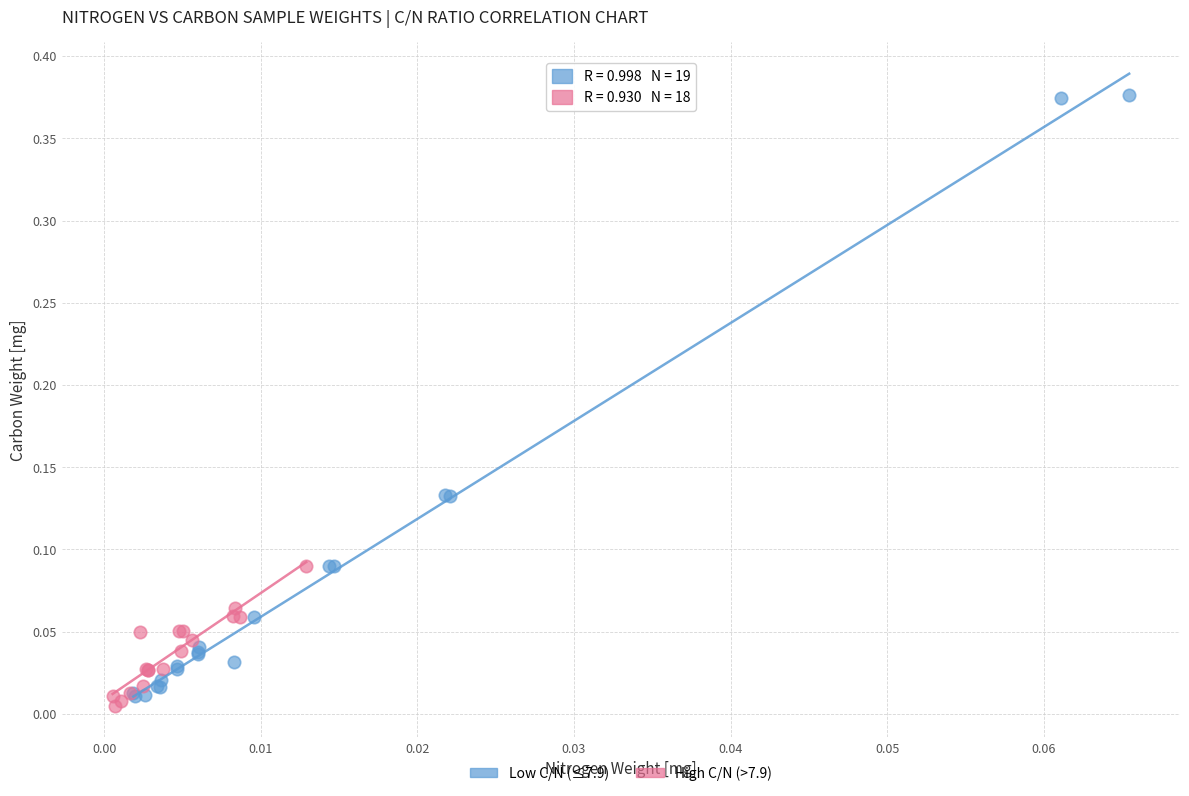

Which series has the widest spread of Y values?

Low C/N (≤7.9)